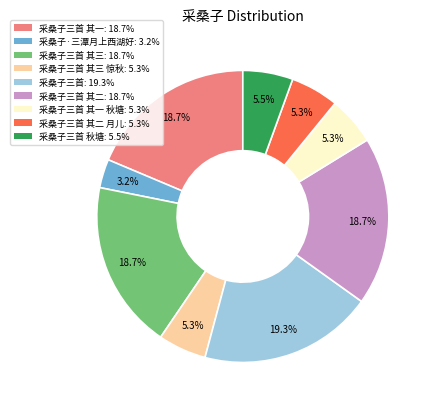

How many segments does this pie chart have?

9